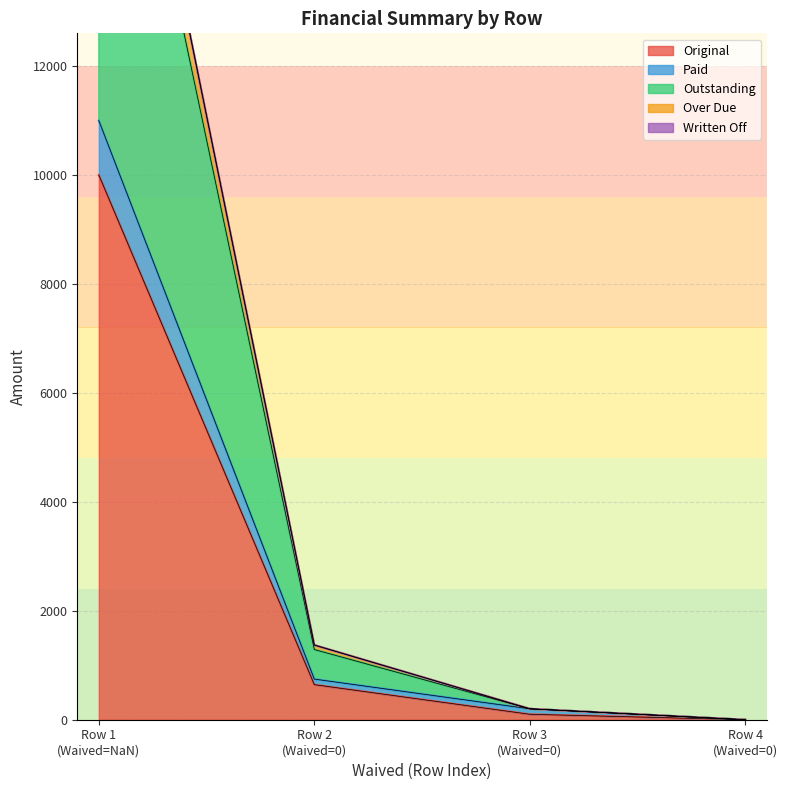

True or false: Original has more than 1 interior local peaks.

False